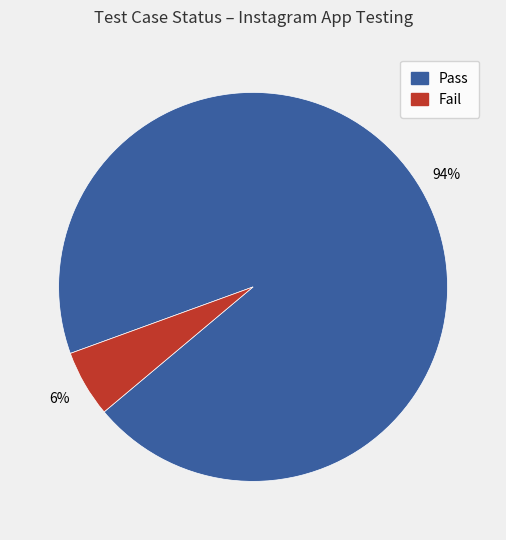

The Pass slice represents 99% of the pie. True or false?

False